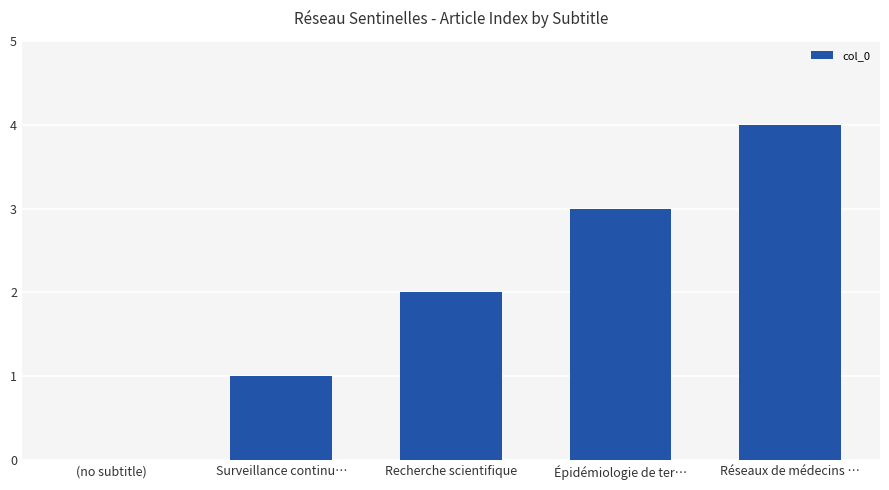

Read the value at Épidémiologie de ter….

3